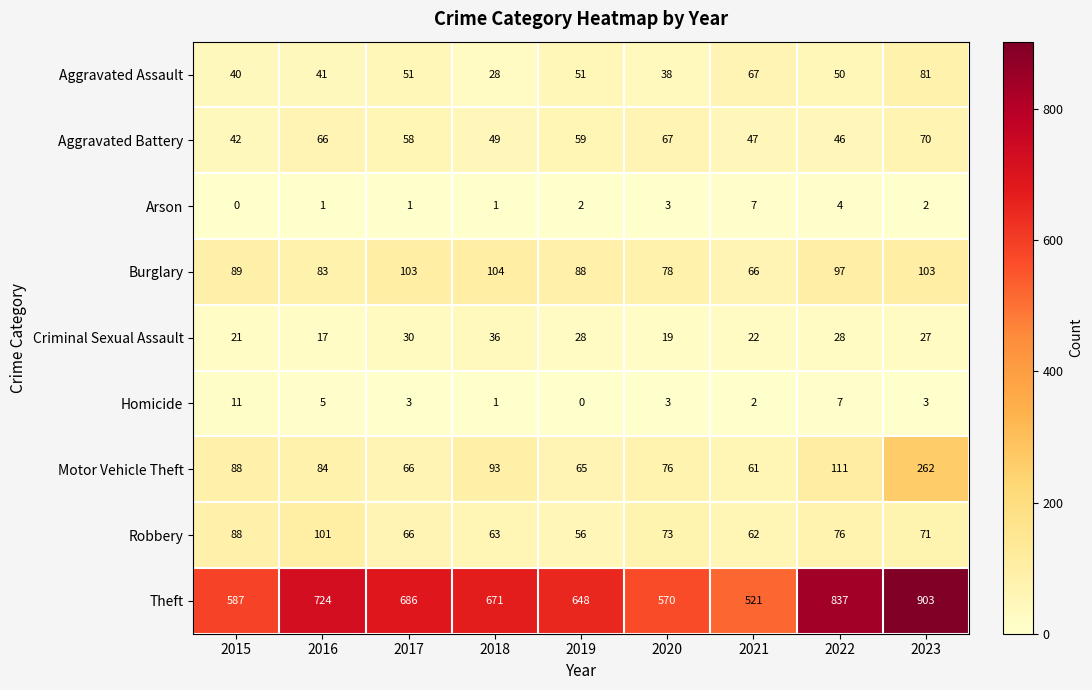

Read the Aggravated Battery value at 2020, to the nearest 10.

70